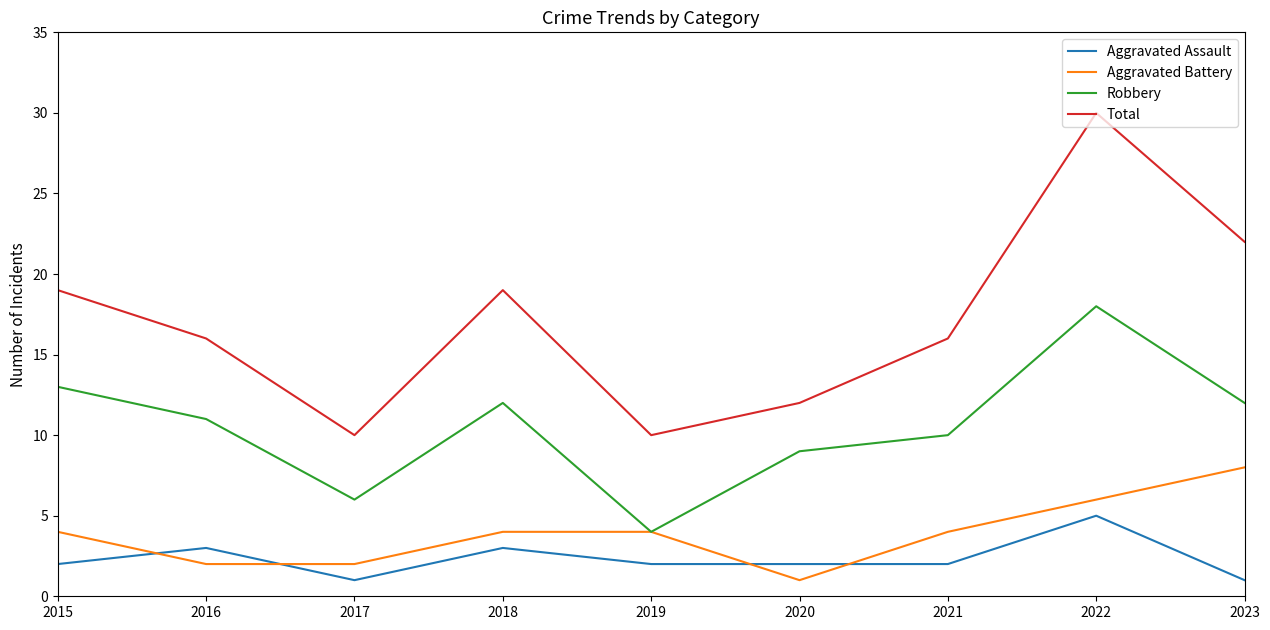

How many lines are shown in the chart?

4